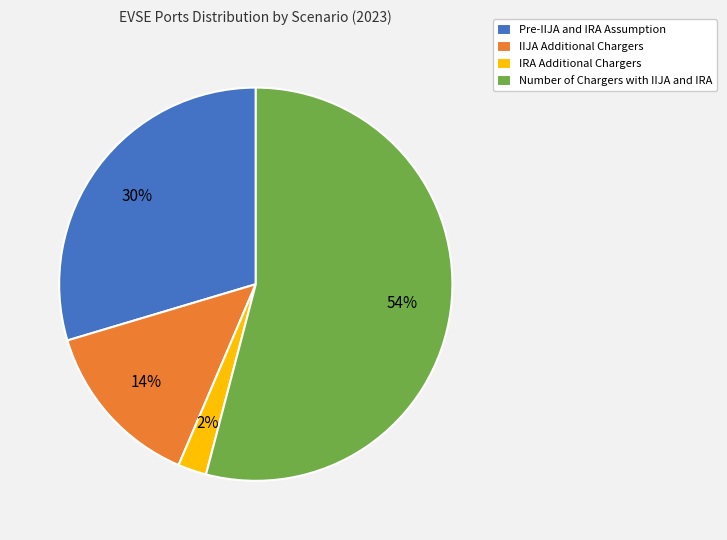

How many segments does this pie chart have?

4